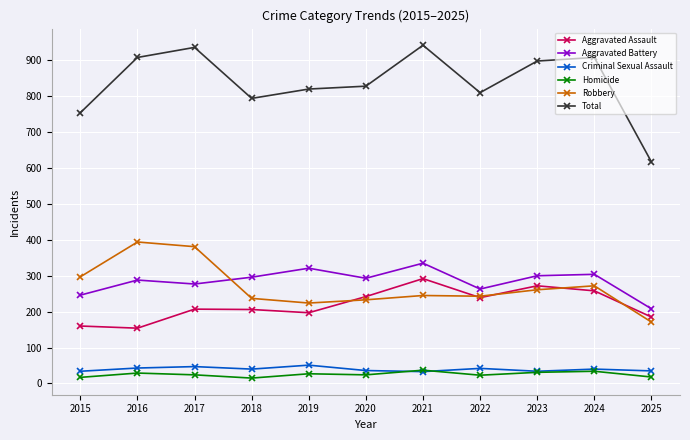

The value of Robbery at 2021 is 245. True or false?

True